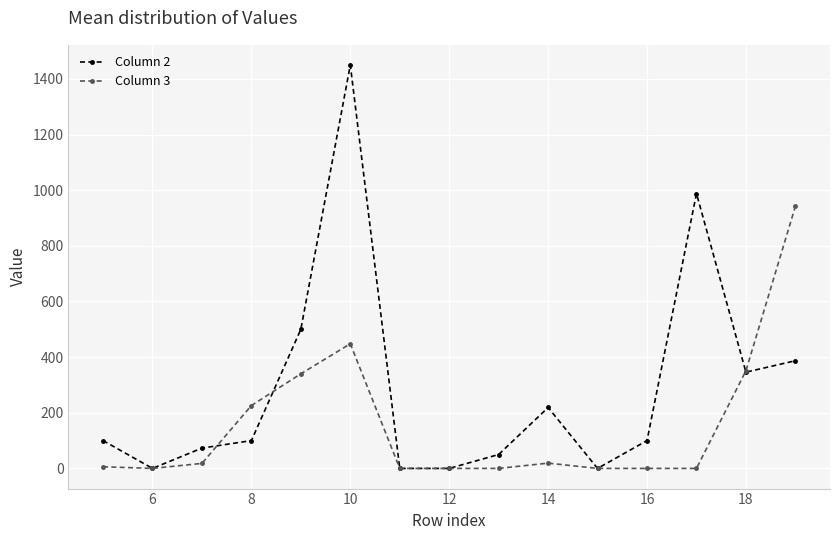

Rank the series by their average value, from lowest to highest.

Column 3, Column 2